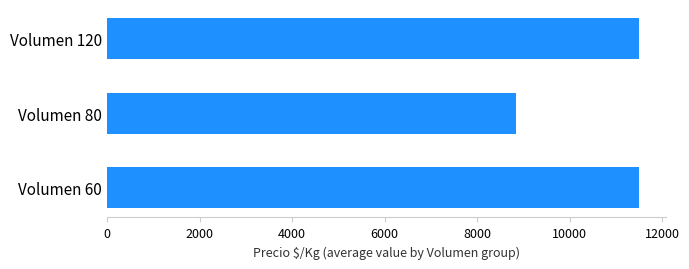

How many bars are there in total?

3